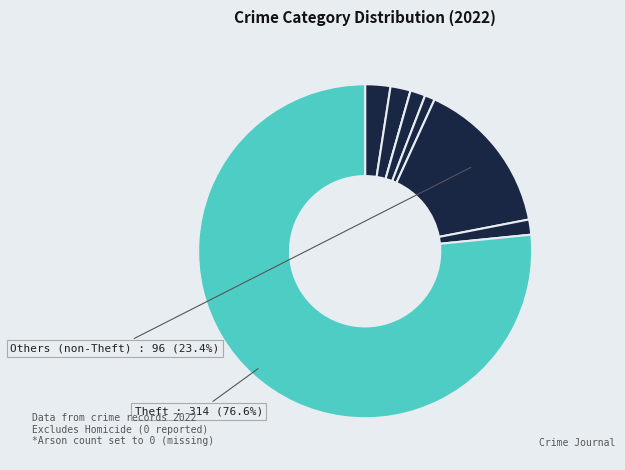

How many segments does this pie chart have?

8